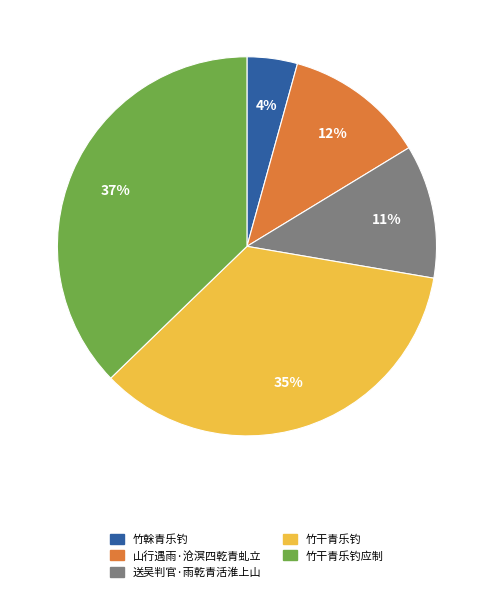

Is there a majority slice in this chart?

No